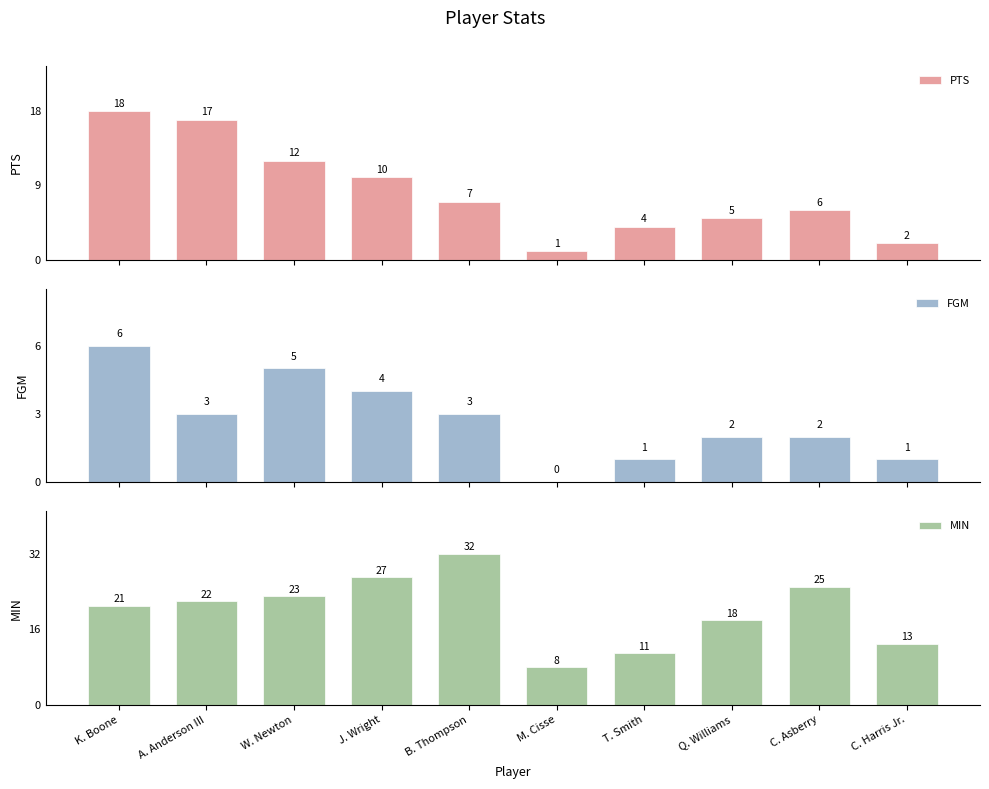

What is the average value of the MIN series?

20